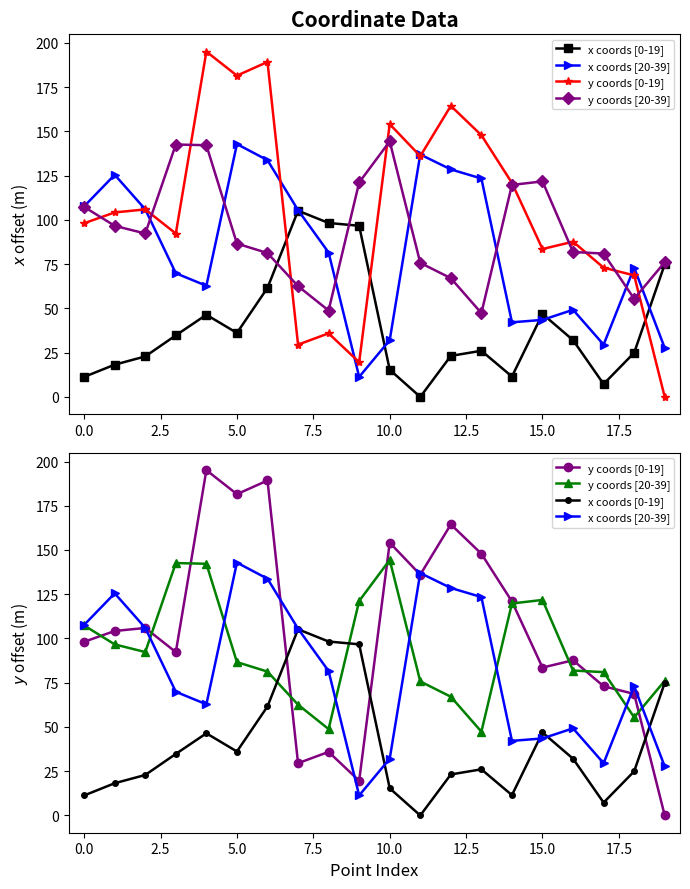

What is the label of the 12th point from the left?

11